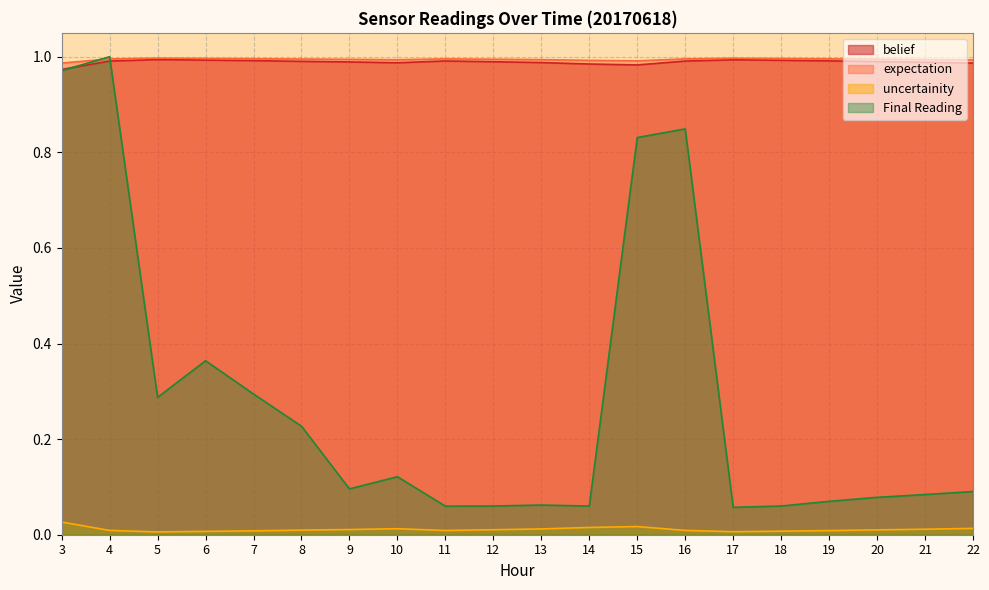

Where is the first local maximum for uncertainity?

10